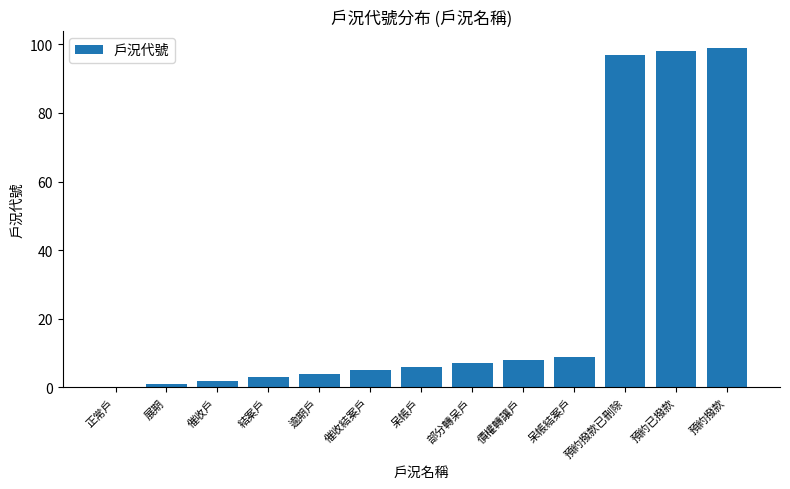

Is it true that the value at 預約撥款 is 63?

False